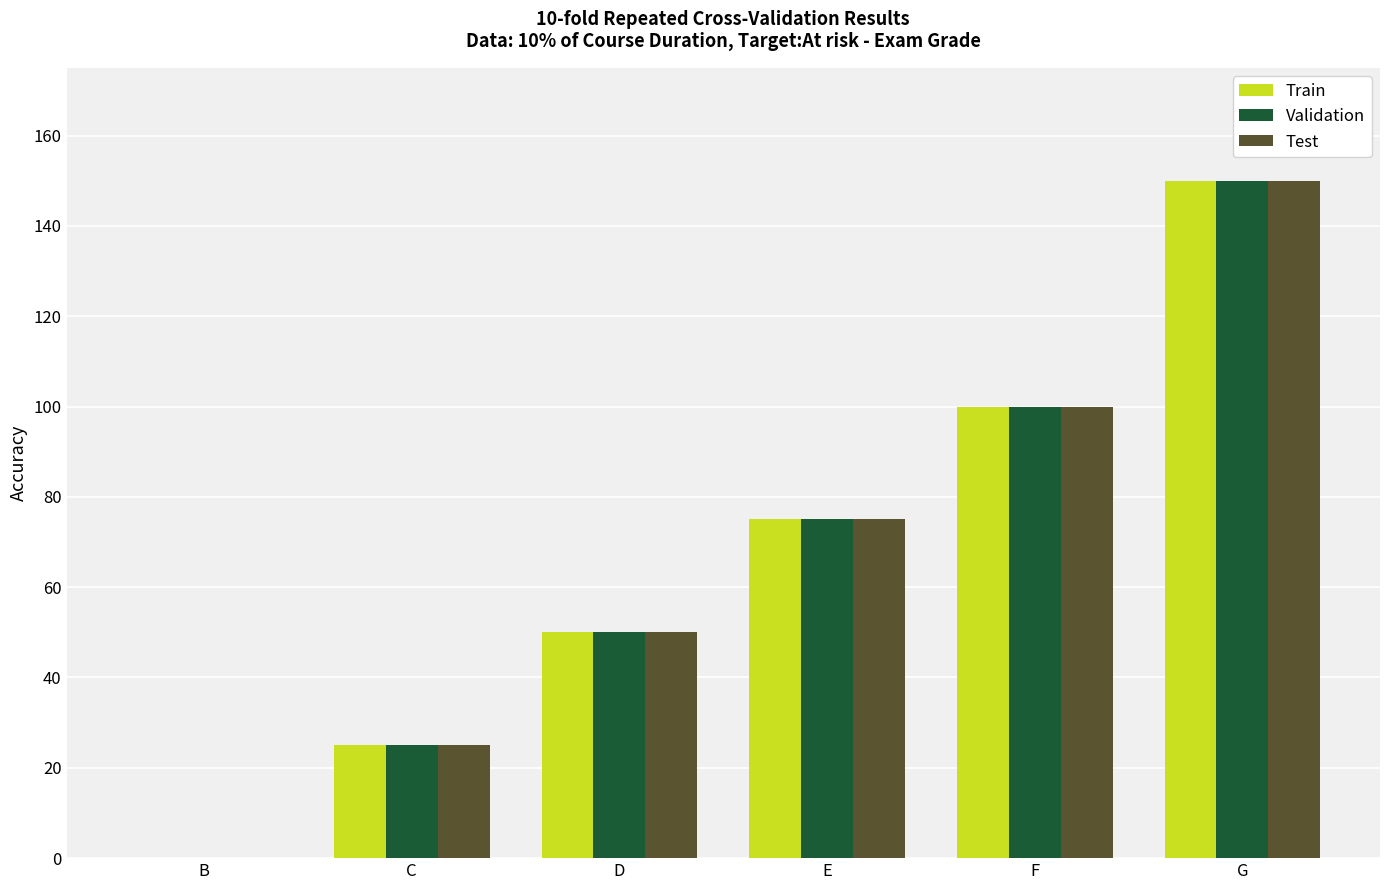

How many Test values are between 25 and 100?

4